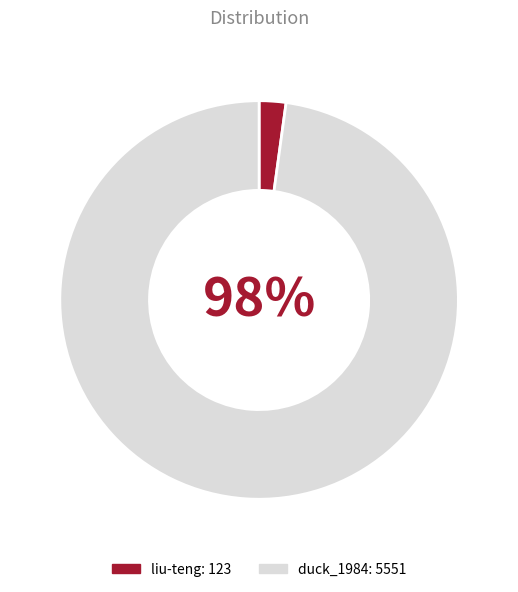

Is it true that duck_1984 is 87% of the pie?

False